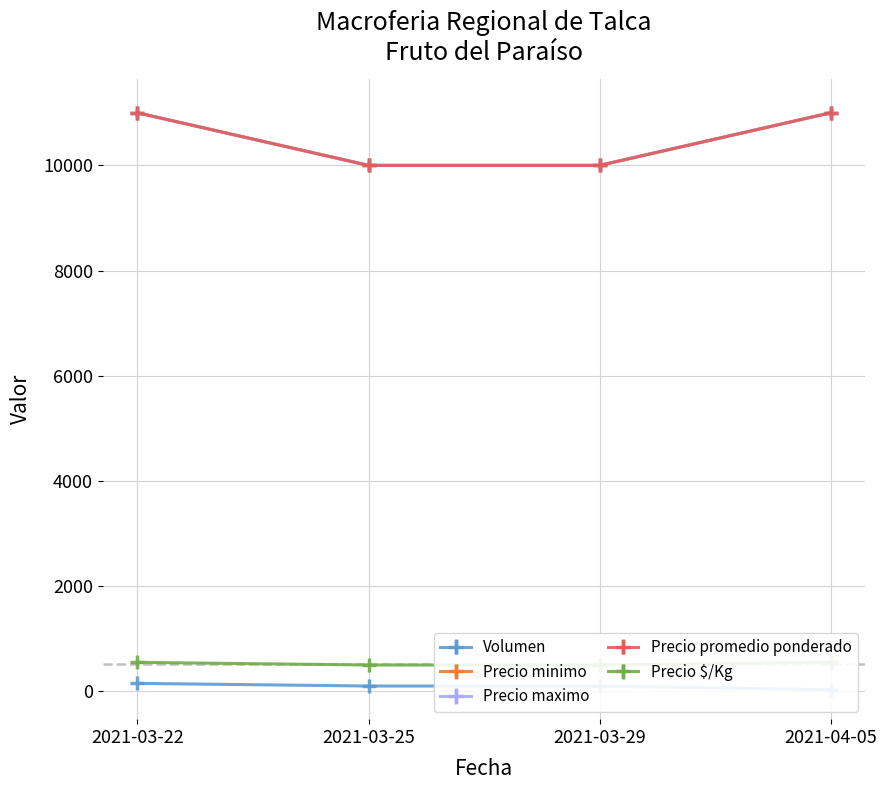

True or false: Precio promedio ponderado has a value of 10000 at 2021-03-25.

True